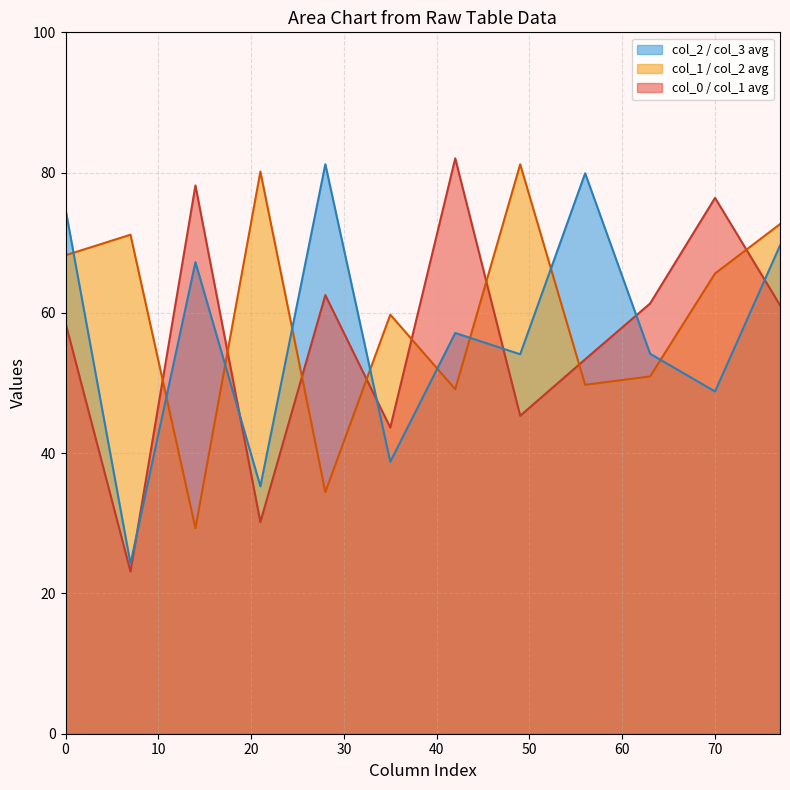

What is the minimum value shown in the chart?

23.1